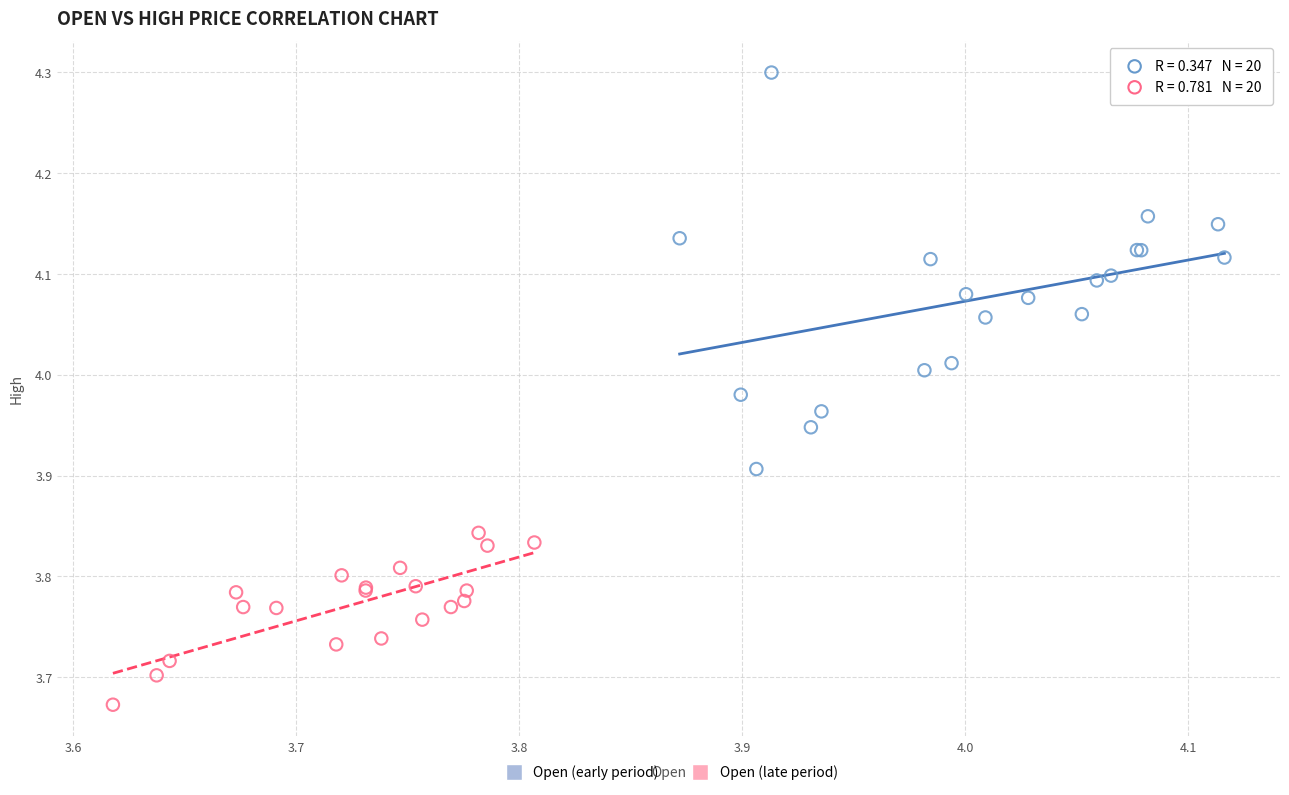

Which series reaches the minimum Y coordinate?

Open (late period)